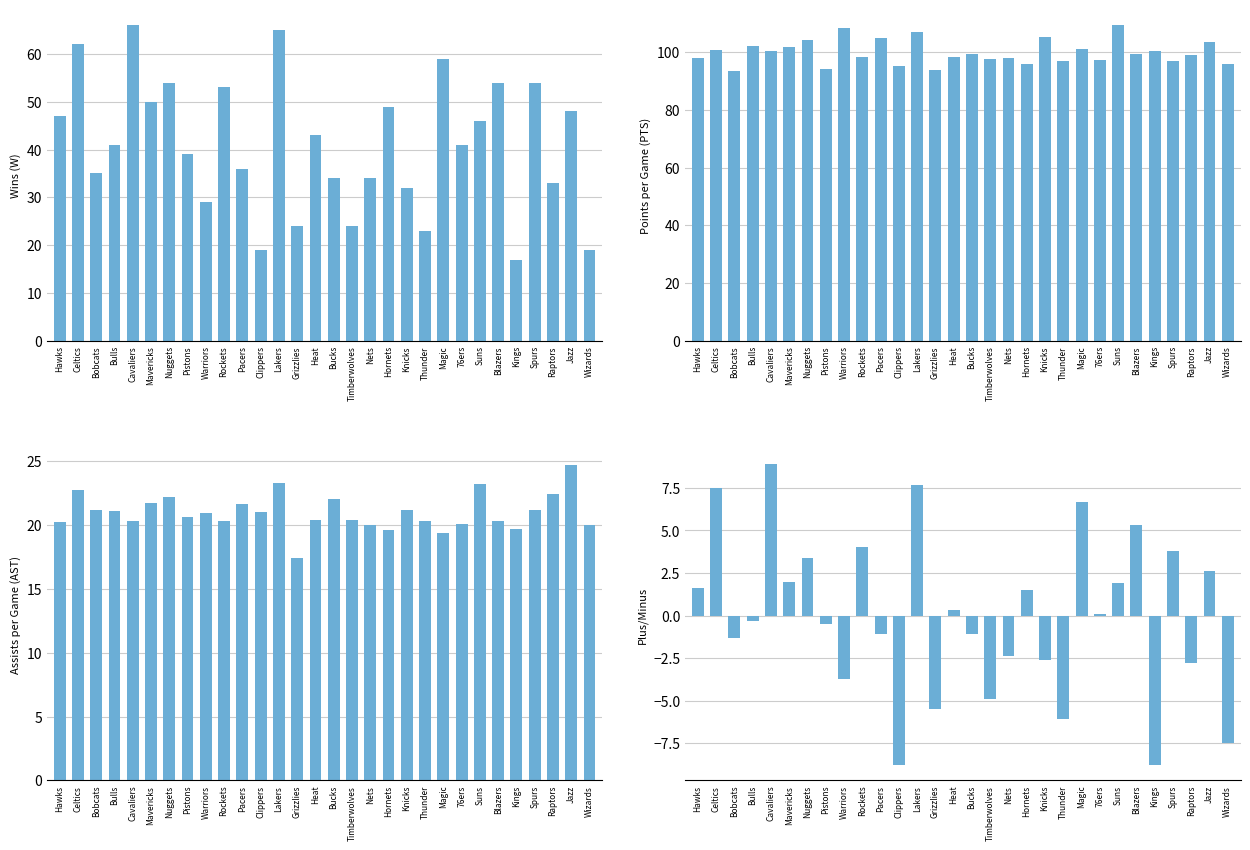

How many series are shown in this chart?

4